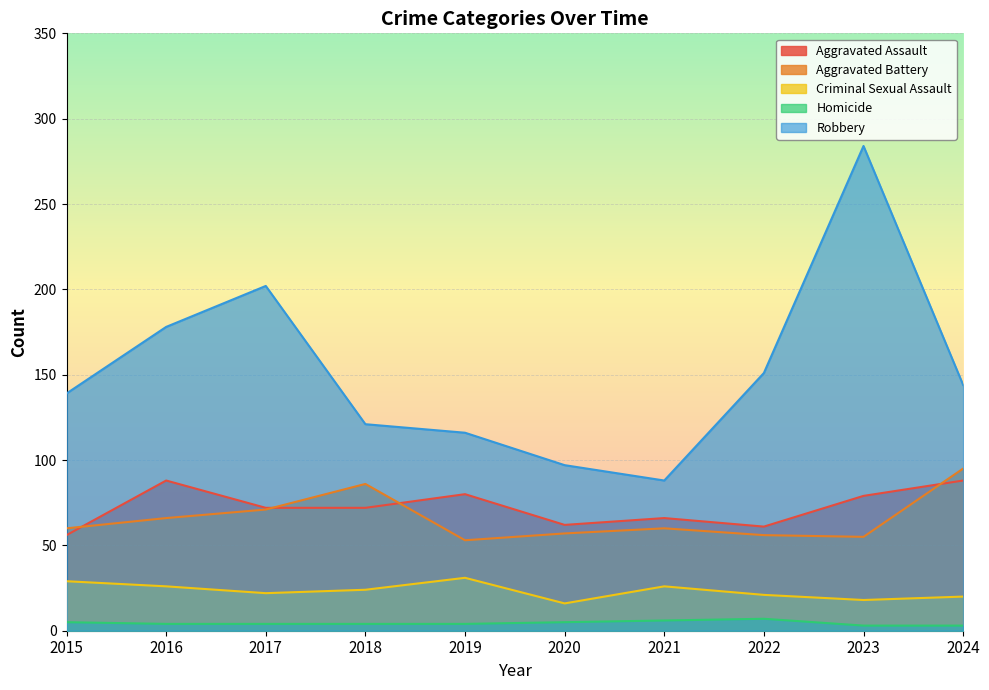

True or false: Homicide and Aggravated Battery cross at least once.

False